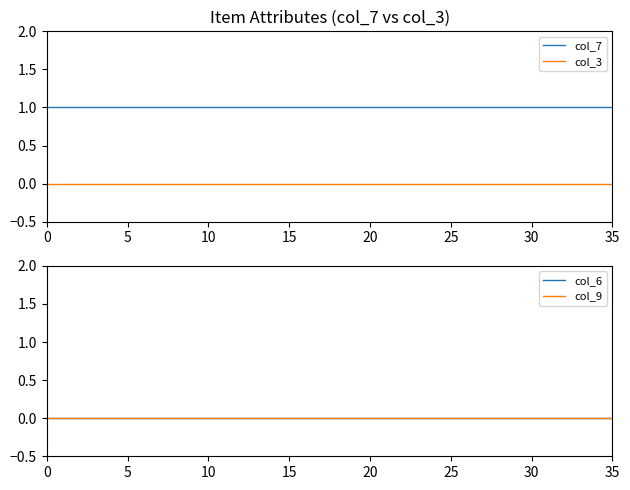

How many lines are shown in the chart?

4